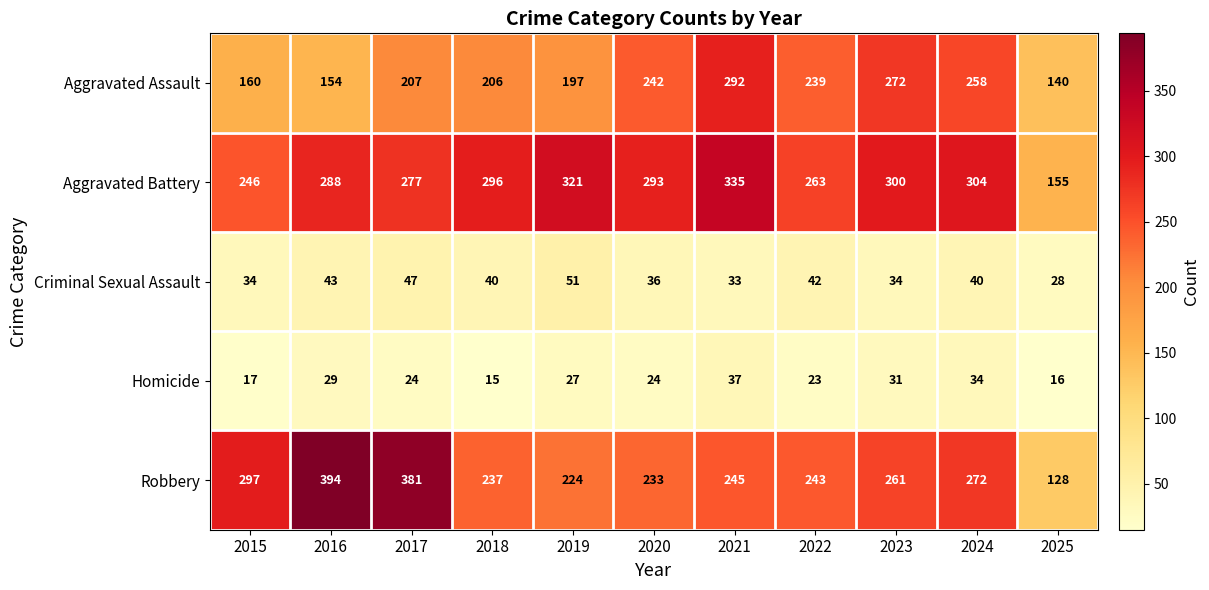

At 2018, list the series in order from largest to smallest.

Aggravated Battery, Robbery, Aggravated Assault, Criminal Sexual Assault, Homicide